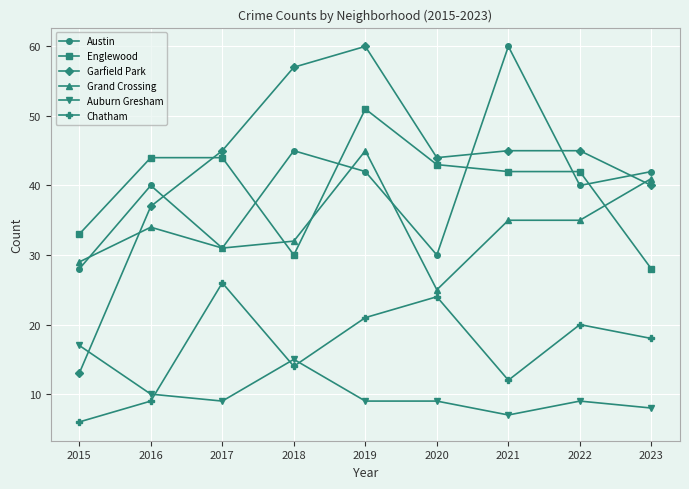

The value of Grand Crossing at 2020 is 5. True or false?

False